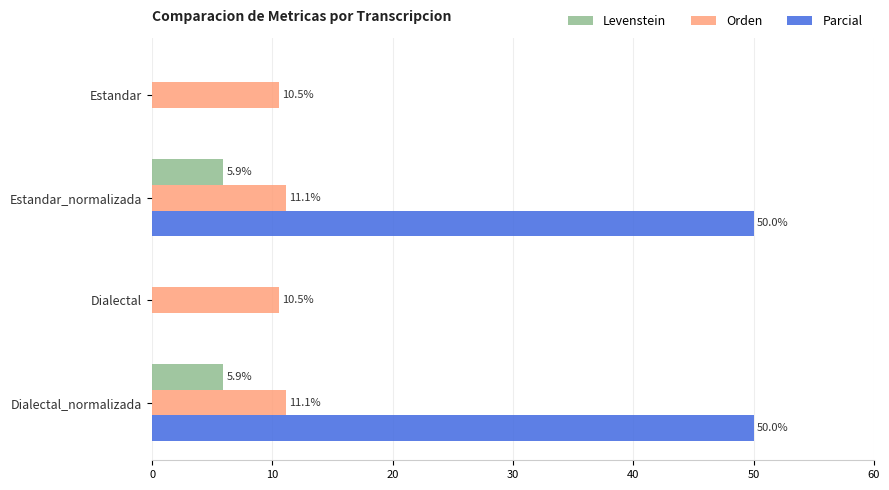

What are all the series names shown in the legend?

Levenstein, Orden, Parcial